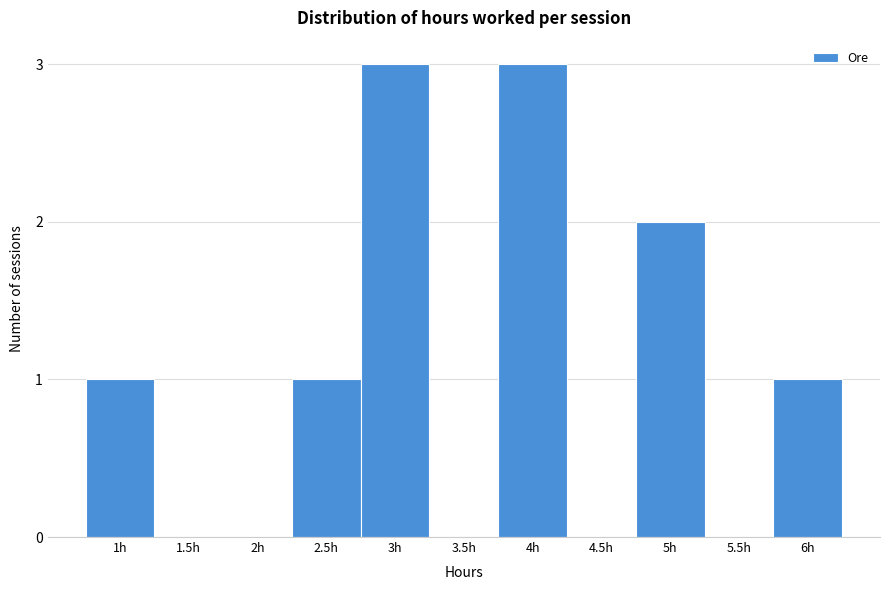

Reading left to right, transcribe all the data shown in this chart.

1h=1	1.5h=0	2h=0	2.5h=1	3h=3	3.5h=0	4h=3	4.5h=0	5h=2	5.5h=0	6h=1